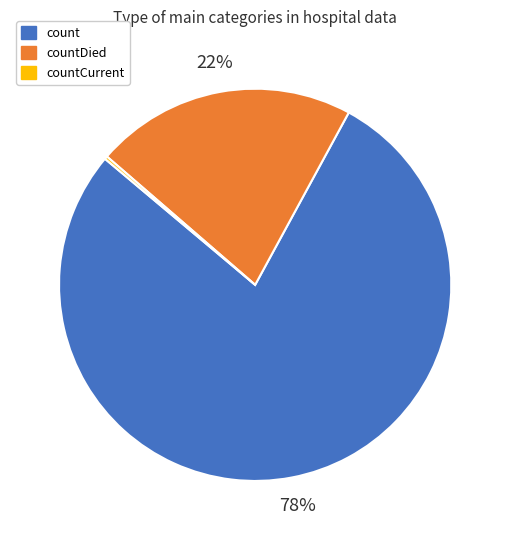

Which category has the biggest portion of the pie?

count